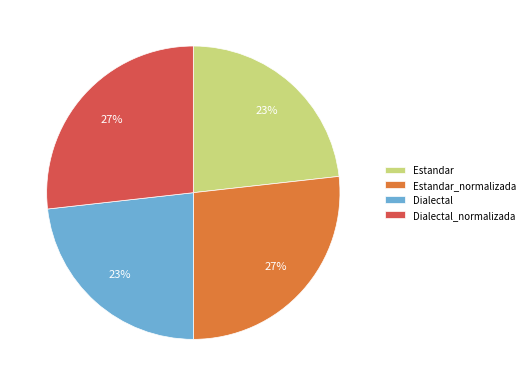

What percentage is the Estandar_normalizada slice, to the nearest percent?

27%